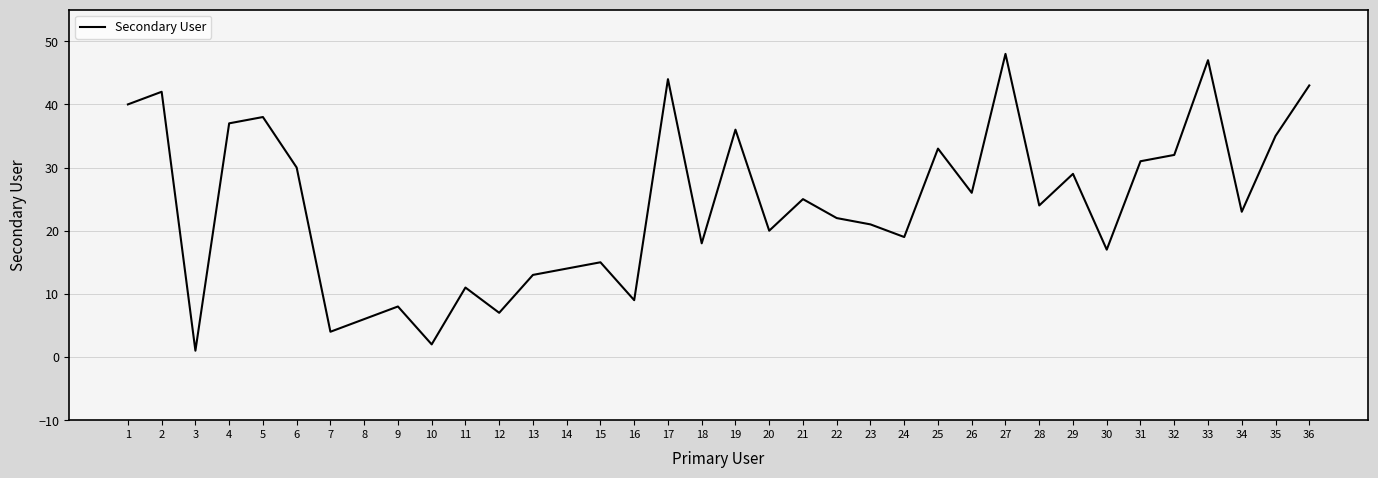

Where is the first local minimum?

3